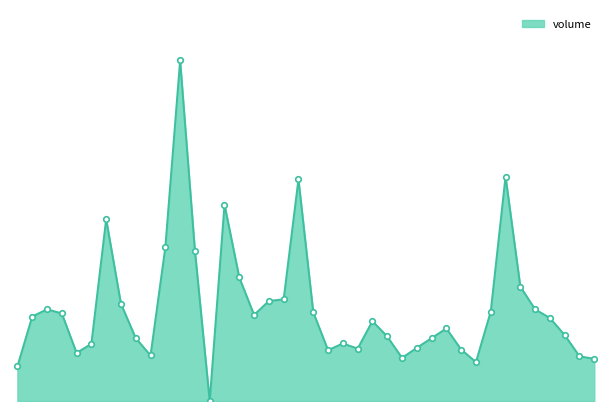

Reading left to right, extract all data points from this chart.

2006-01-04=1425494	2006-01-05=3474146	2006-01-06=3771276	2006-01-09=3604786	2006-01-10=1978309	2006-01-11=2351932	2006-01-12=7477973	2006-01-13=3999933	2006-01-16=2586300	2006-01-17=1872649	2006-01-18=6321816	2006-01-19=14008673	2006-01-20=6188350	2006-01-23=0	2006-01-24=8080270	2006-01-25=5080153	2006-02-06=3540389	2006-02-07=4113573	2006-02-08=4183217	2006-02-09=9121010	2006-02-10=3654647	2006-02-13=2090633	2006-02-14=2368215	2006-02-15=2155153	2006-02-16=3284163	2006-02-17=2656323	2006-02-20=1775317	2006-02-21=2185899	2006-02-22=2586448	2006-02-23=2985092	2006-02-24=2115838	2006-02-27=1602269	2006-02-28=3680430	2006-03-01=9234023	2006-03-02=4708494	2006-03-03=3770204	2006-03-06=3414670	2006-03-07=2712007	2006-03-08=1838822	2006-03-09=1734020